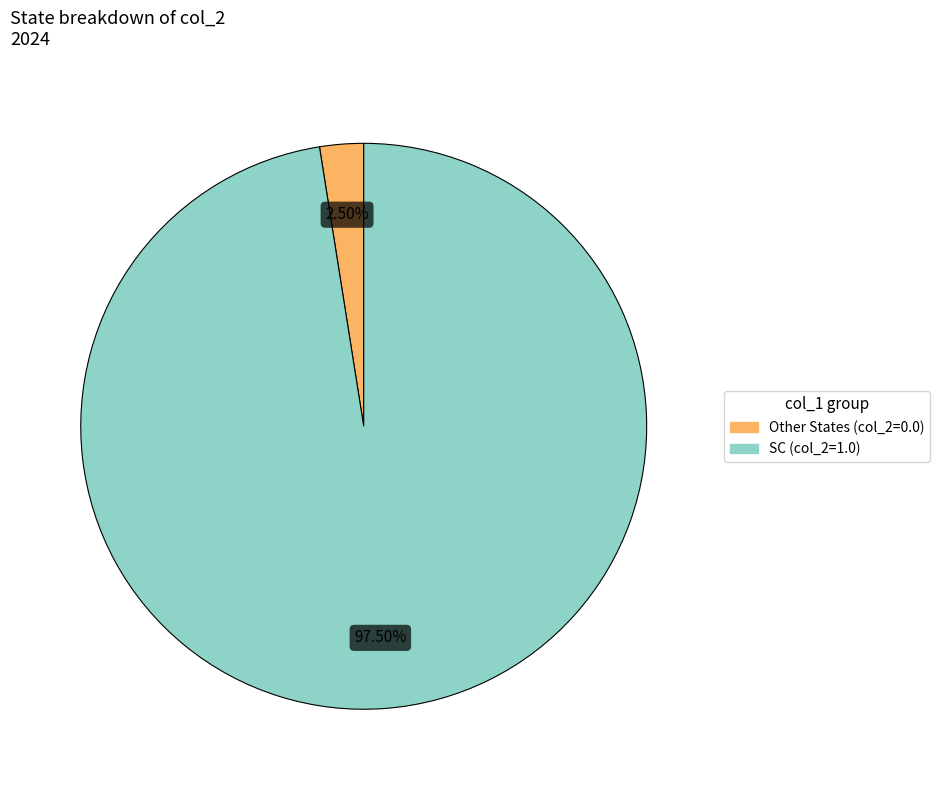

What is the smallest slice in the pie chart?

Other States (col_2=0.0)